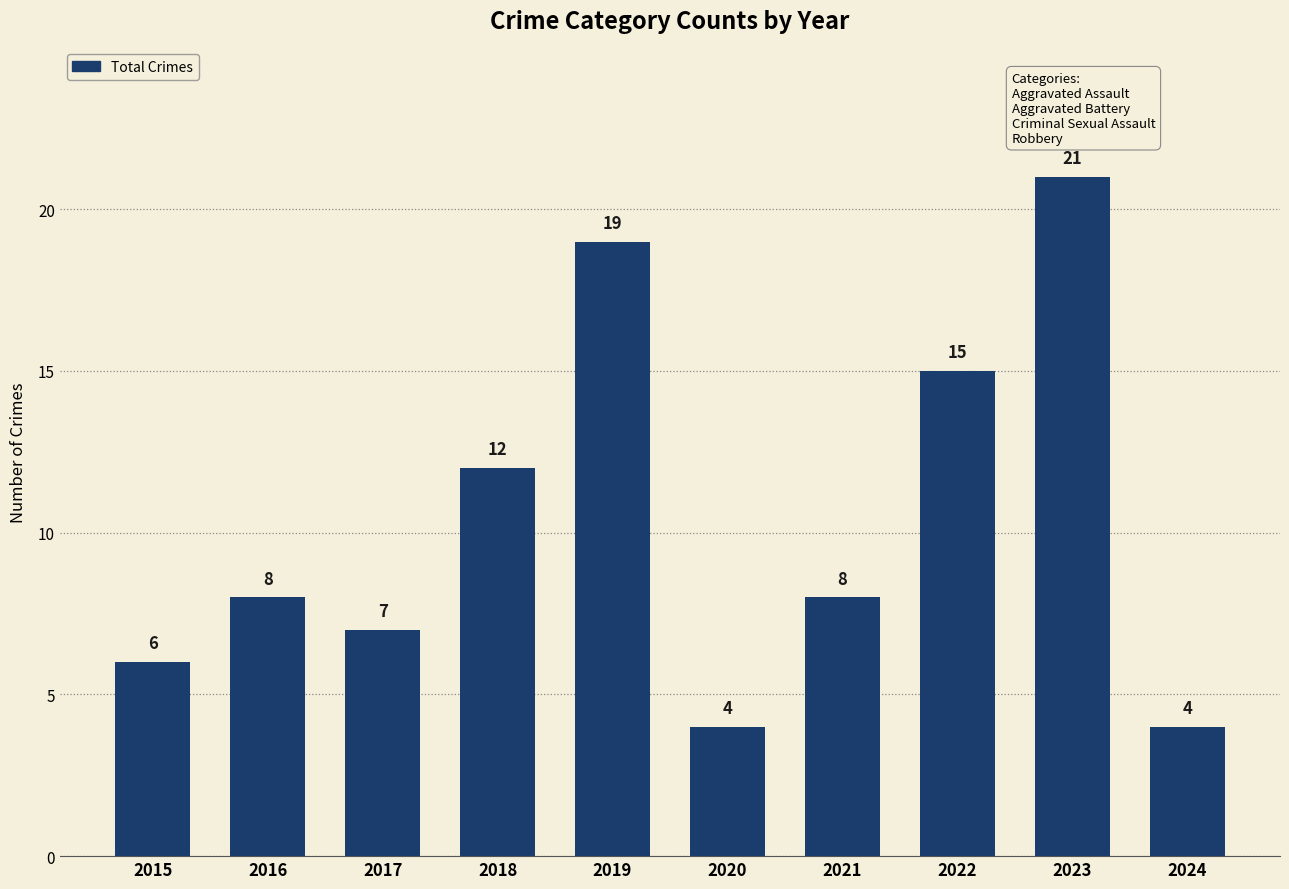

What is the change in value from 2016 to 2020?

-4